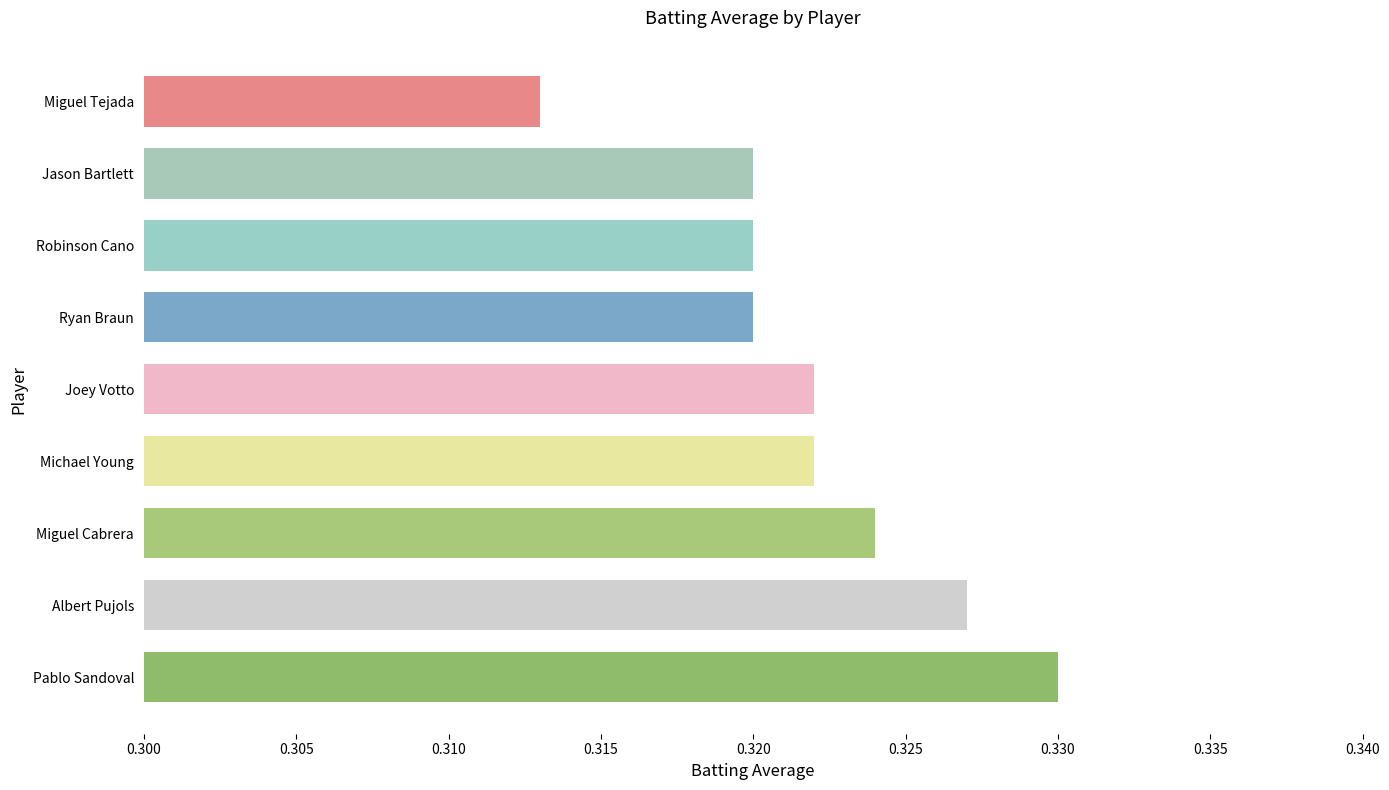

Between Miguel Cabrera and Pablo Sandoval, which is larger?

Pablo Sandoval